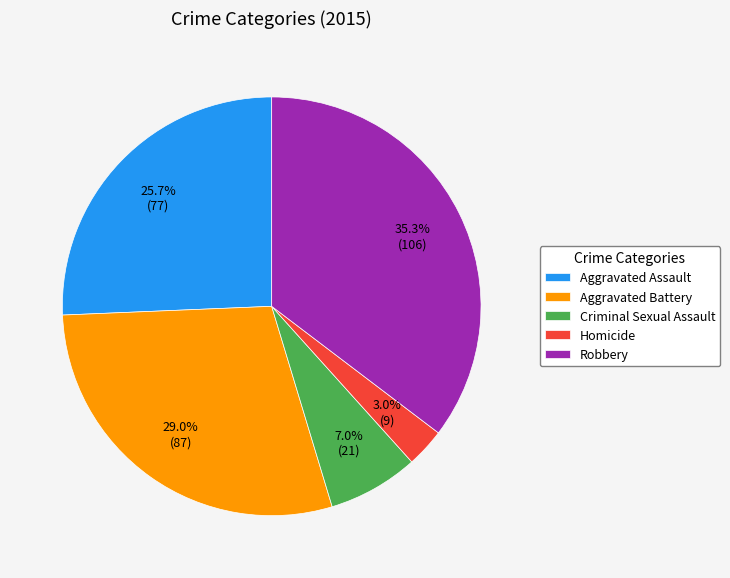

Does Homicide account for over 50% of the chart?

No